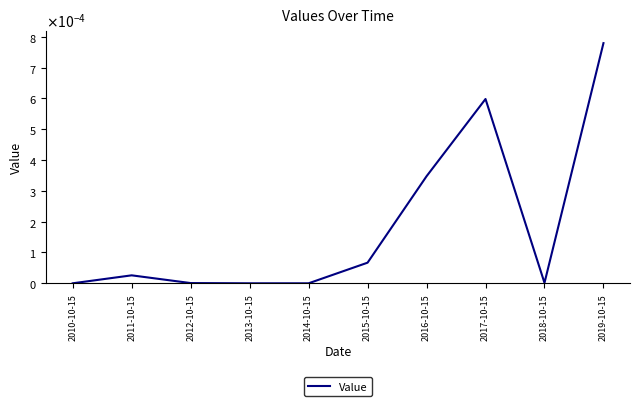

The value at 2014-10-15 is 0.0. True or false?

True